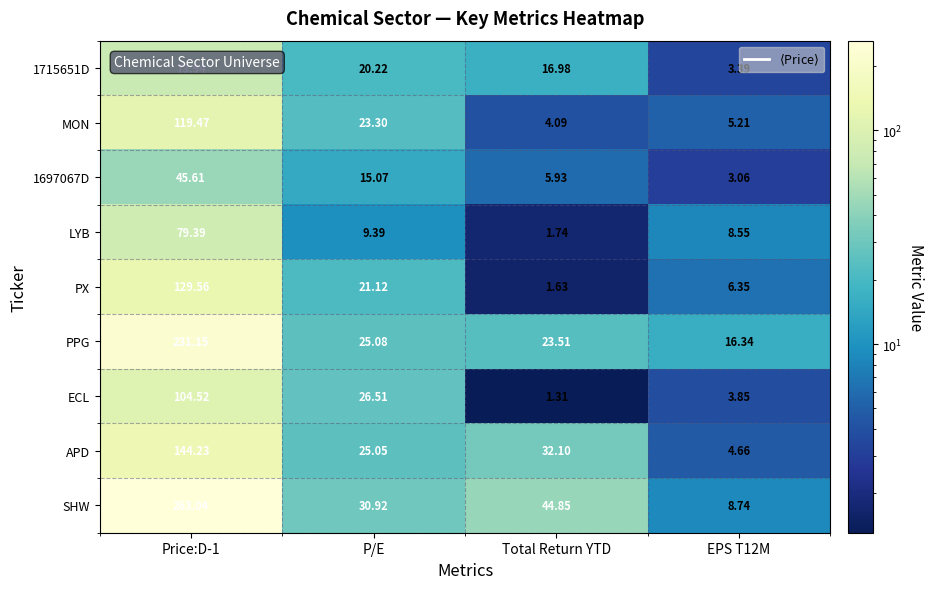

Which series changed the most between Price:D-1 and EPS T12M?

SHW